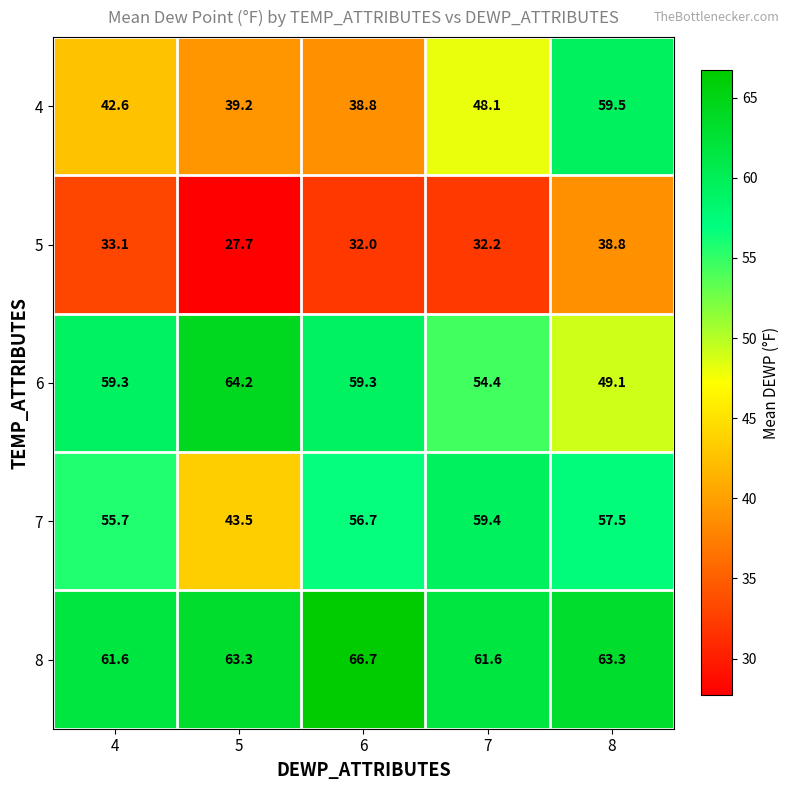

What is the minimum value shown in the chart?

27.7